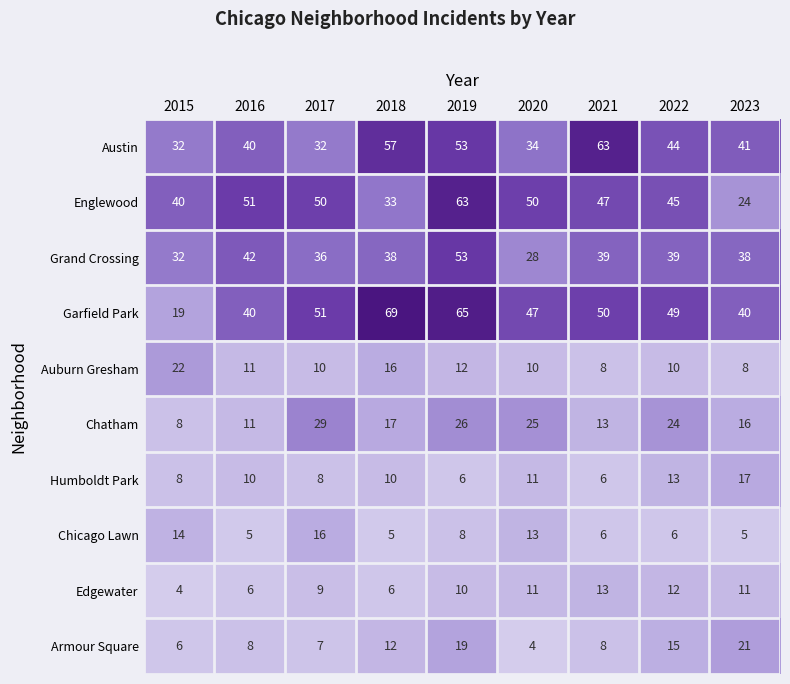

The value of Humboldt Park at 2017 is 8. True or false?

True